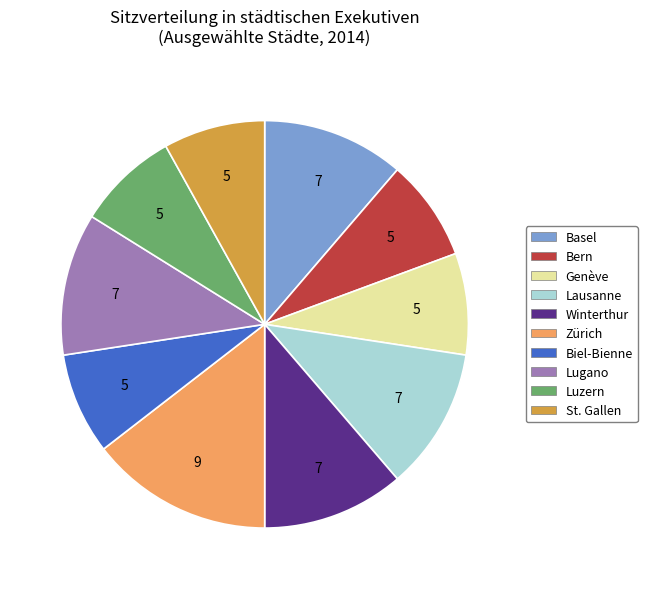

What is the largest slice in the pie chart?

Zürich